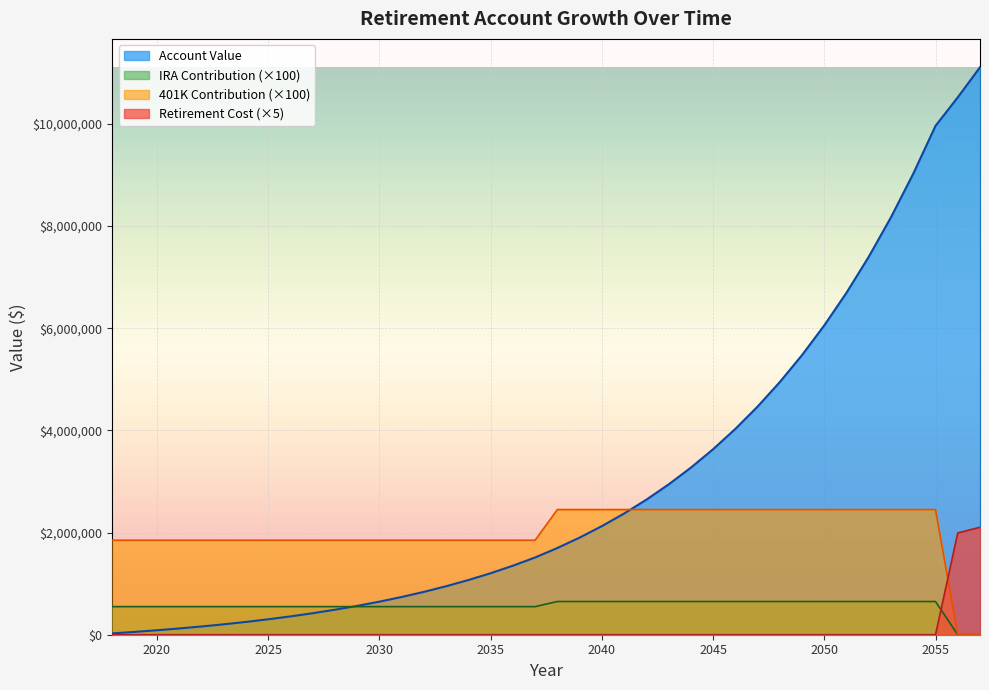

What are all the series names shown in the legend?

Account Value, IRA Contribution (×100), 401K Contribution (×100), Retirement Cost (×5)